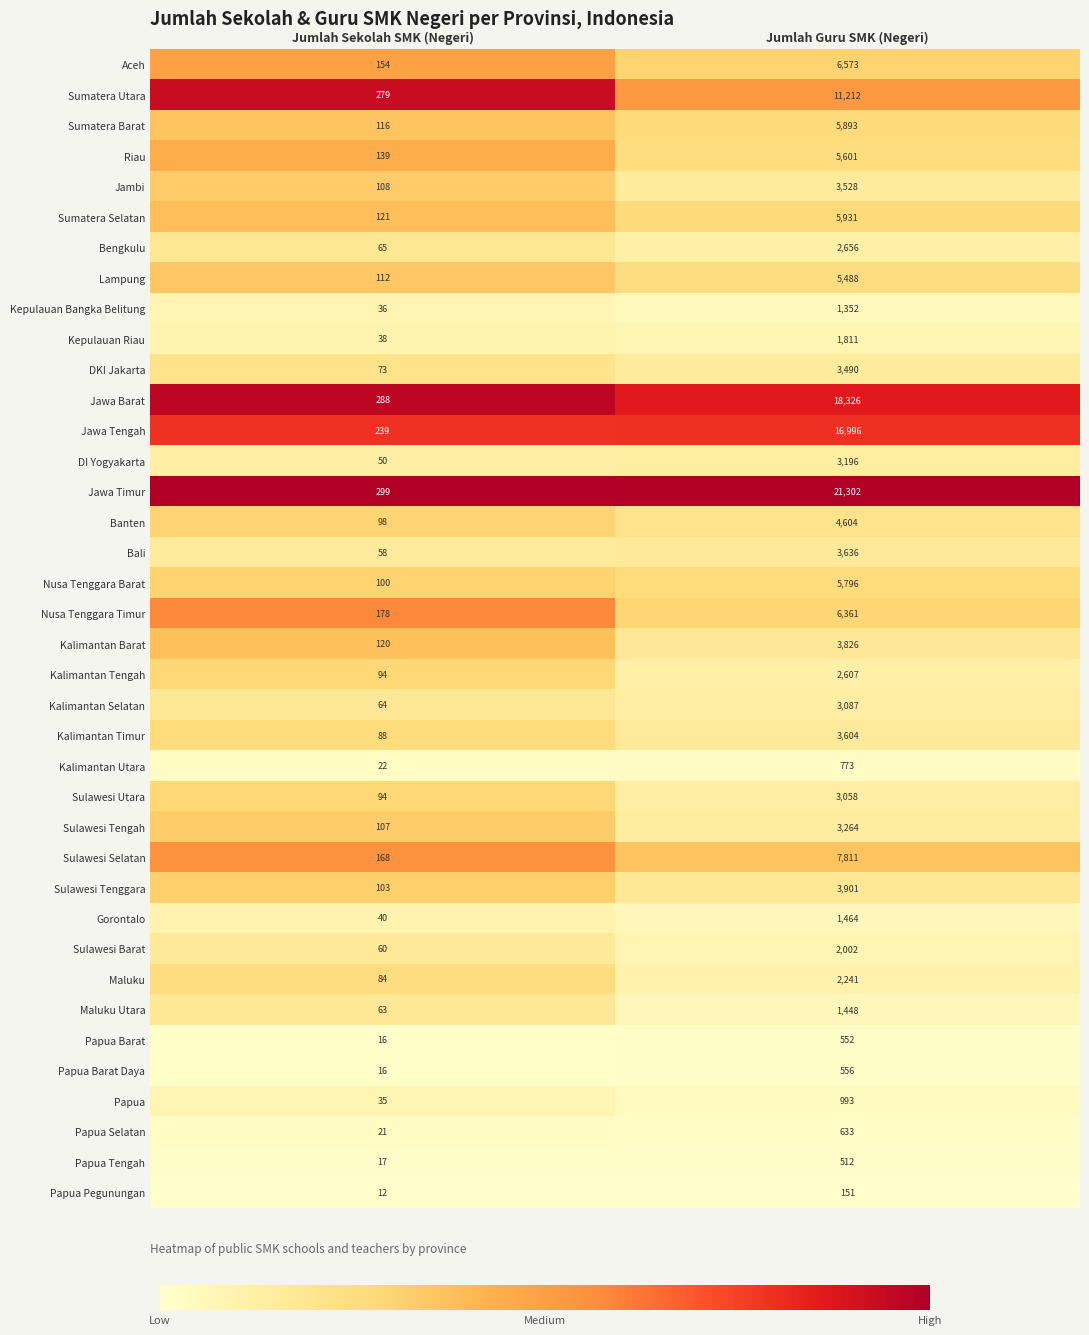

List the labels in order of Jawa Timur value, largest first.

Jumlah Guru SMK (Negeri), Jumlah Sekolah SMK (Negeri)